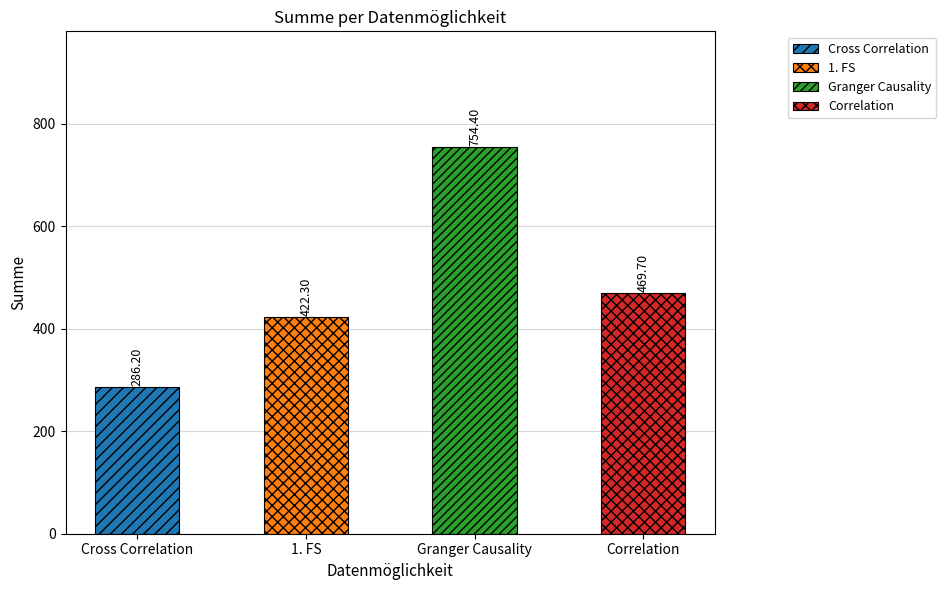

What is the sum of all 1. FS values?

422.3